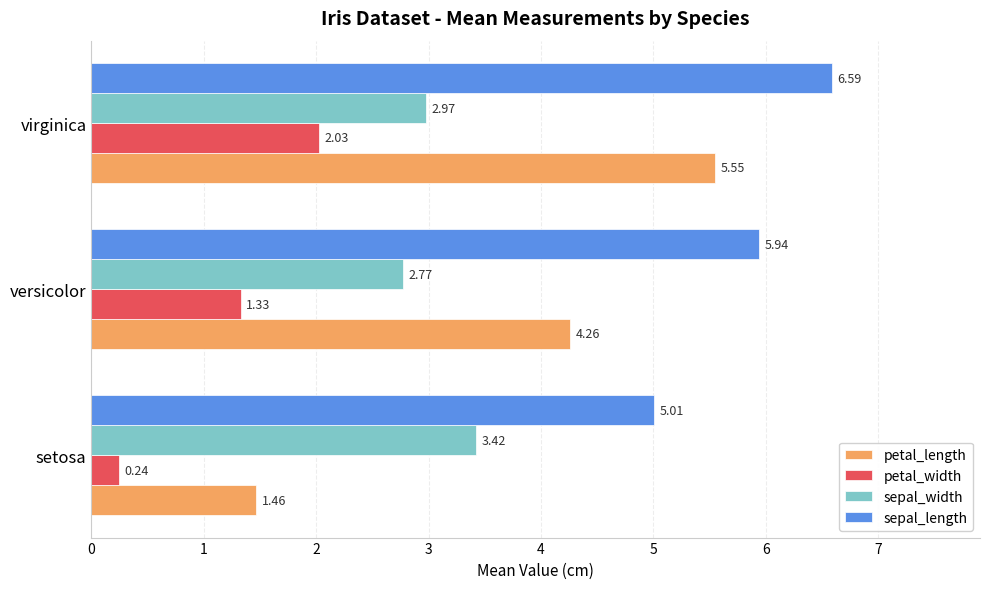

At how many categories does at least one series exceed 5?

3